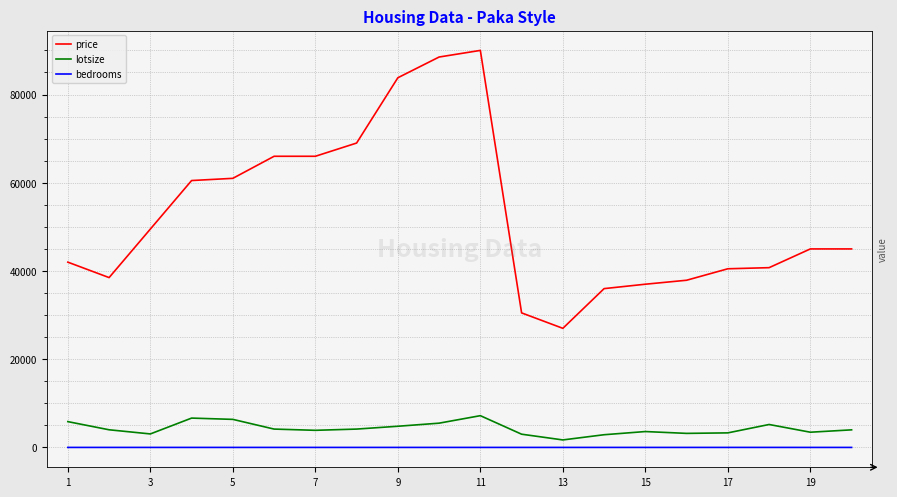

Which label corresponds to the smallest value in the chart?

19